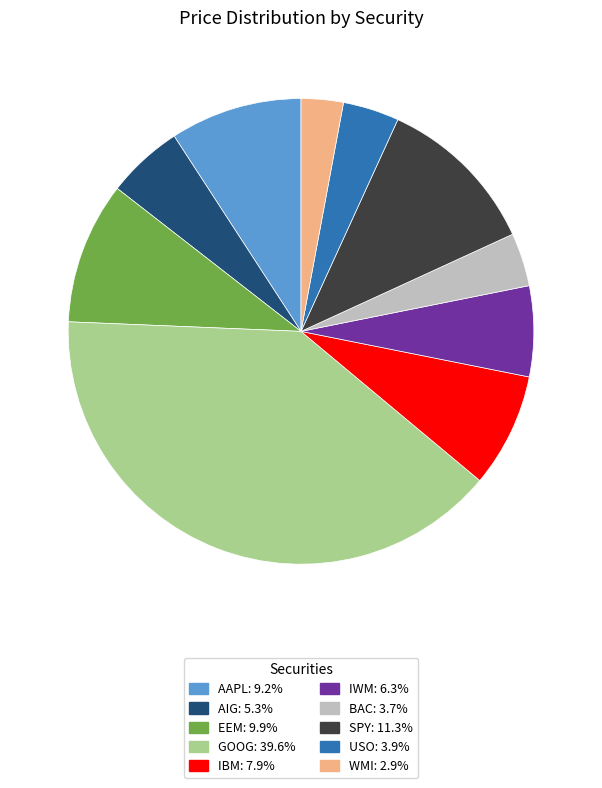

Which slice is the smallest?

WMI